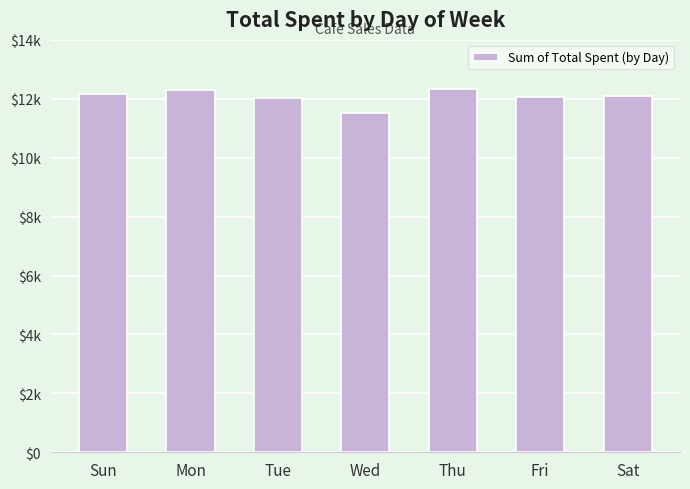

What is the change in value from Wed to Sat?

+604.0